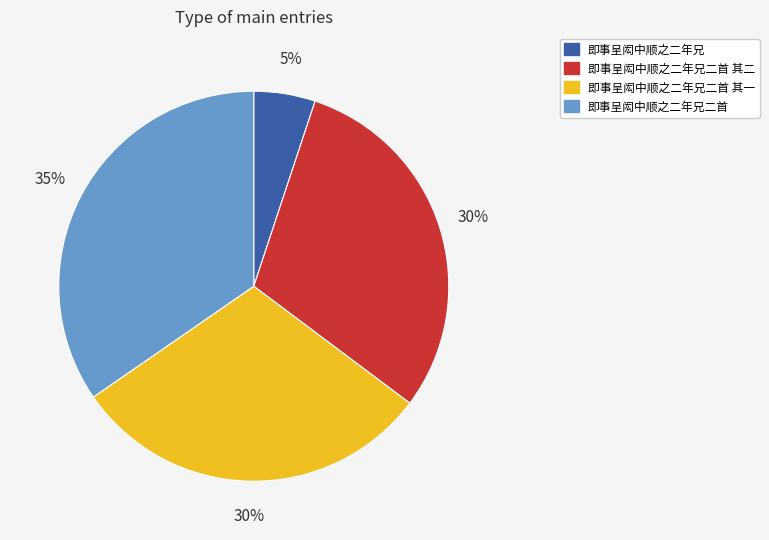

What is the ratio of the value at 即事呈闳中顺之二年兄二首 其一 to the value at 即事呈闳中顺之二年兄二首 其二?

1.0